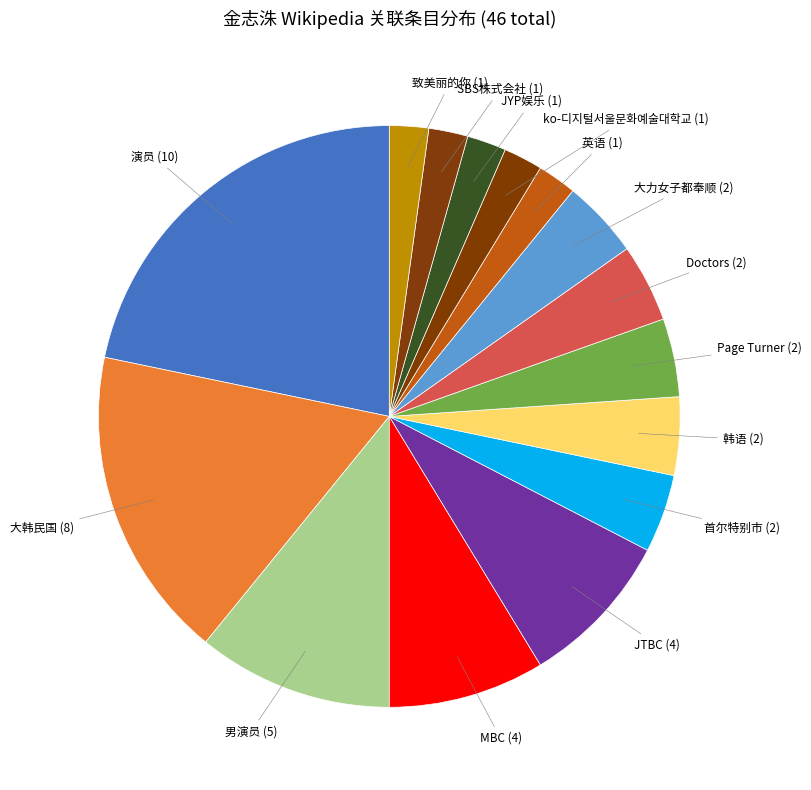

What is the largest slice in the pie chart?

演员